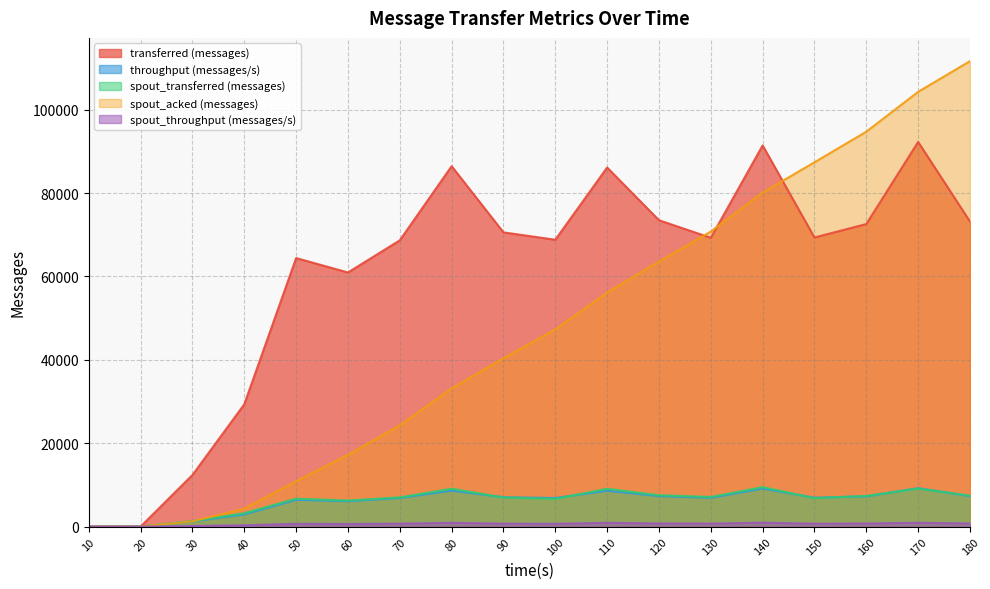

True or false: spout_transferred (messages) has more than 0 points higher than both neighbors.

True